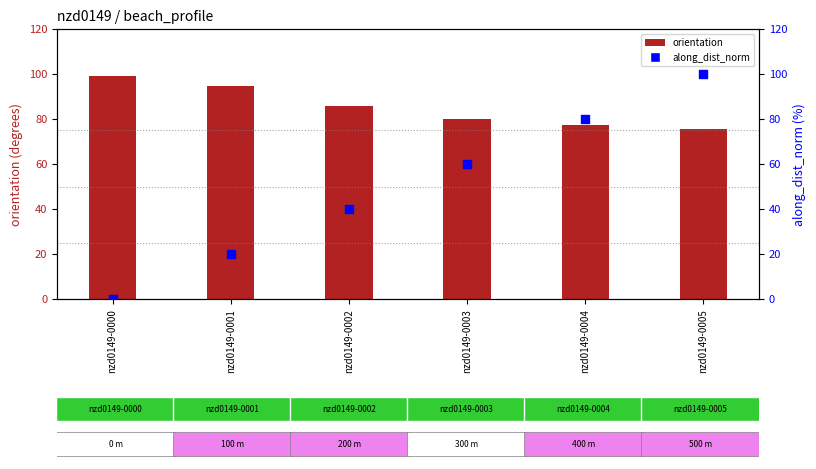

What is the total value across all series at nzd0149-0004?

157.3